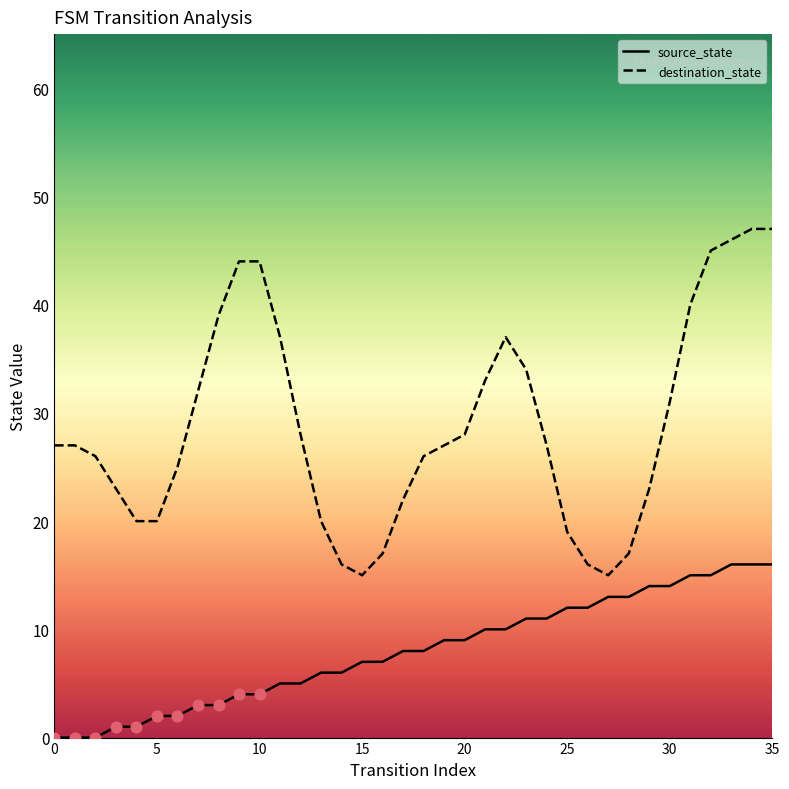

At how many categories does at least one series exceed 7?

36